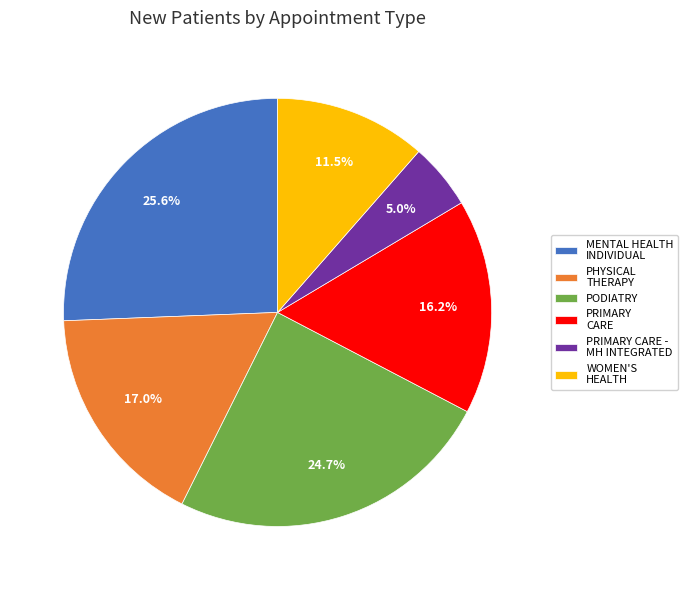

Which slice is the smallest?

PRIMARY CARE - MH INTEGRATED